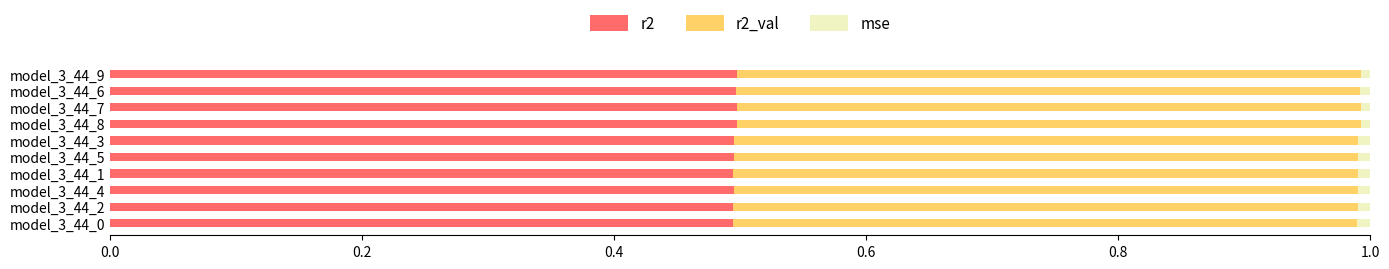

True or false: r2 has a value of 0.9 at model_3_44_6.

False